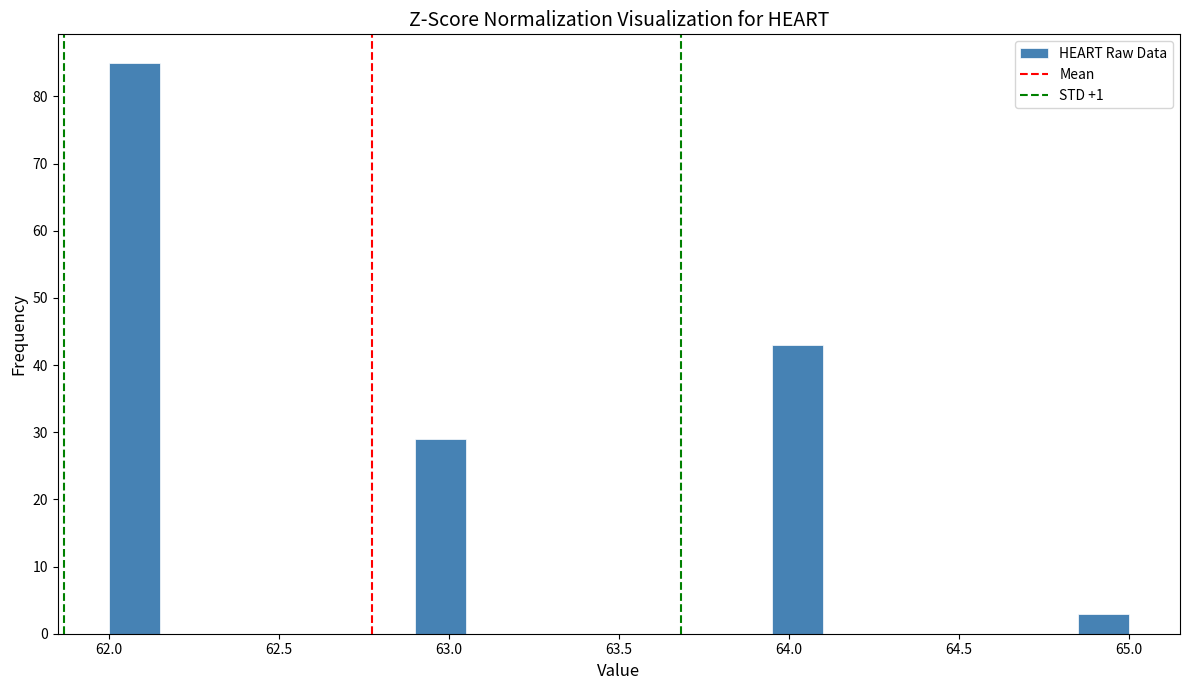

Around what value on the x-axis is the tallest bar? Give the approximate position of its centre, as read against the axis.

62.10